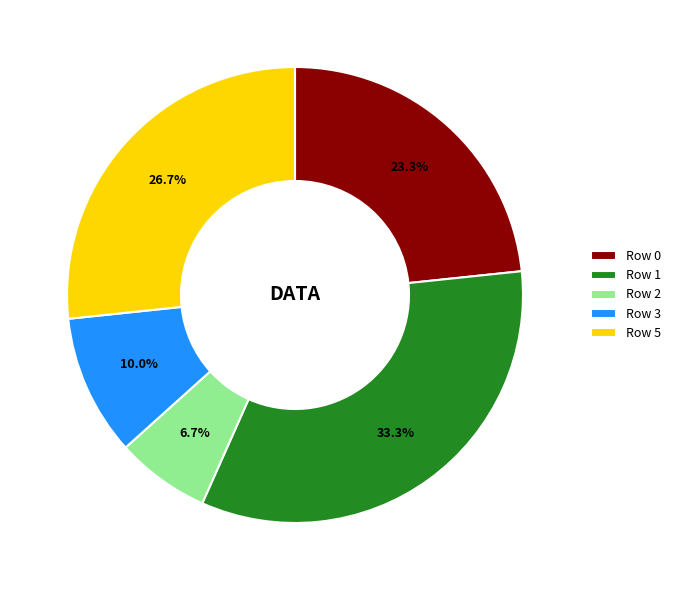

Which category has the smallest portion of the pie?

Row 2